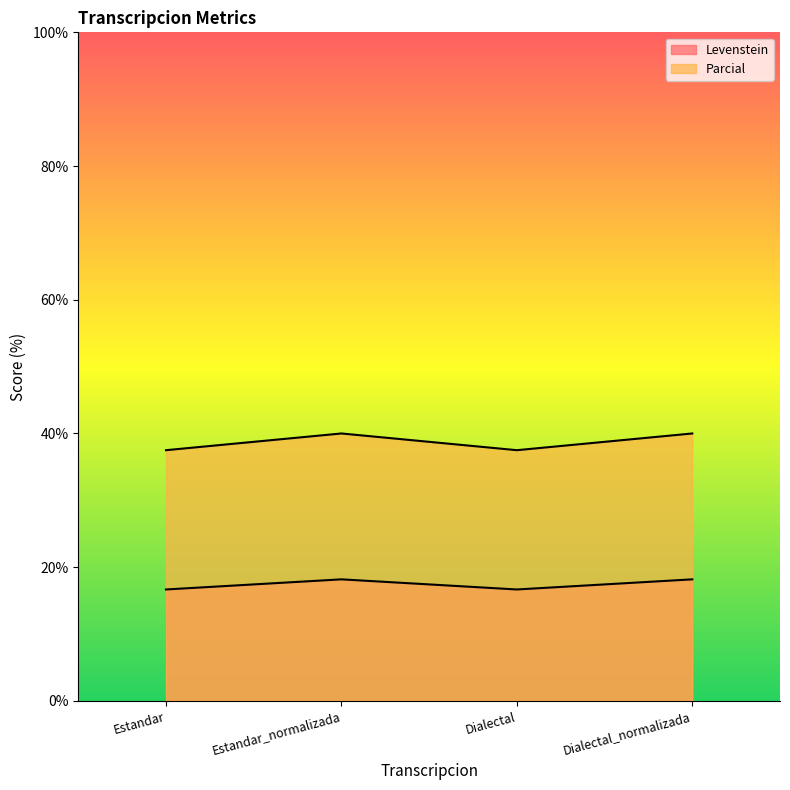

At Estandar_normalizada, list the series in order from largest to smallest.

Parcial, Levenstein